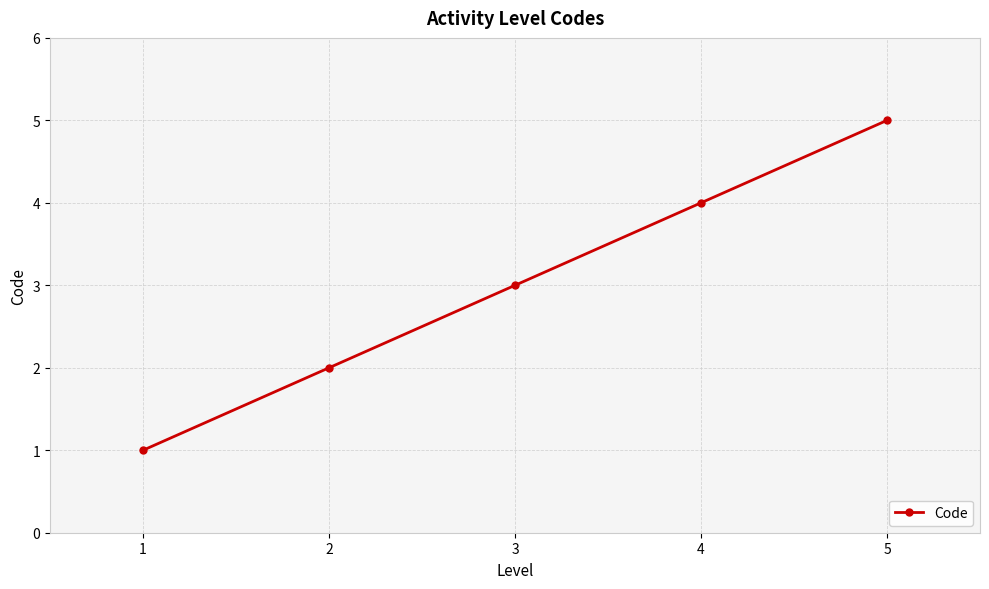

What is the difference between the second highest and second lowest values?

2